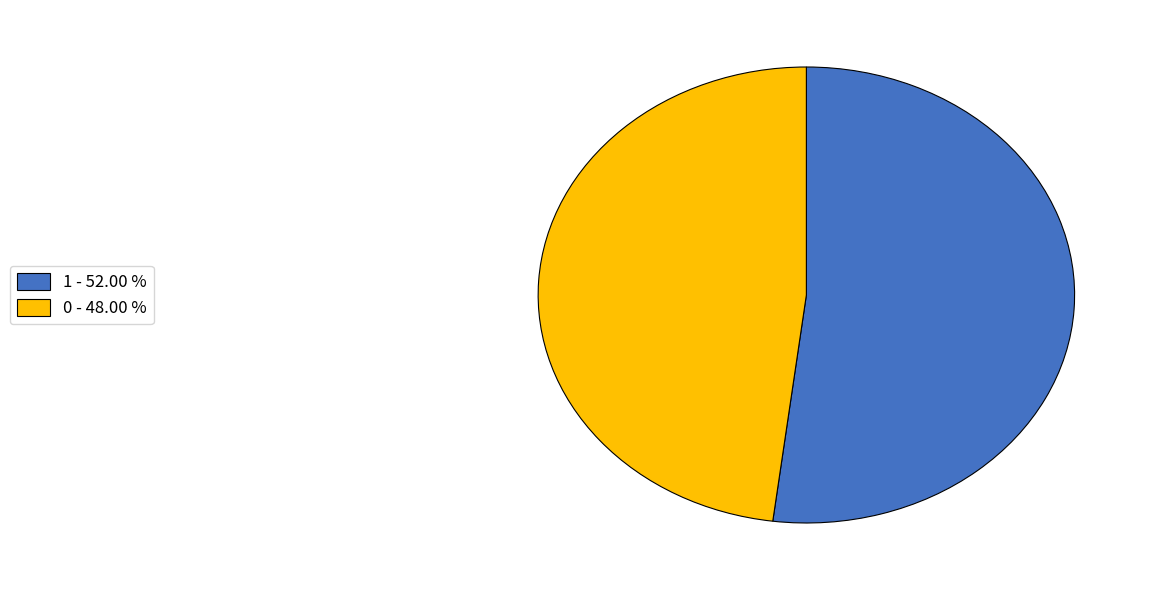

Is it true that 0 is 48% of the pie?

True